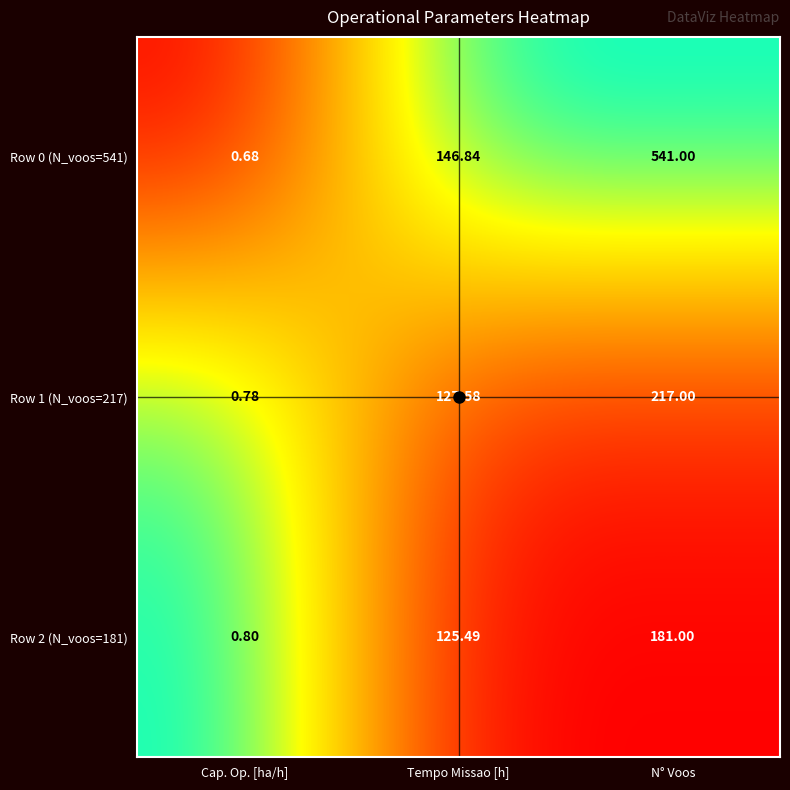

Which label corresponds to the largest value in the chart?

N° Voos